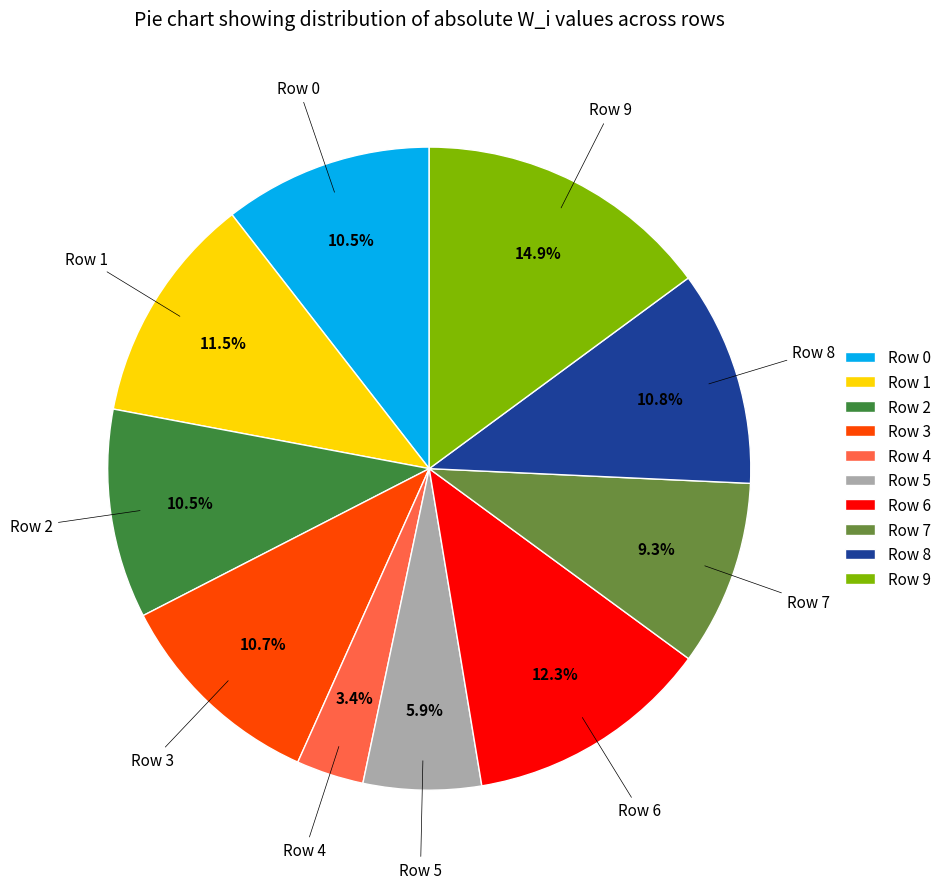

What percentage is the Row 8 slice, to the nearest percent?

11%